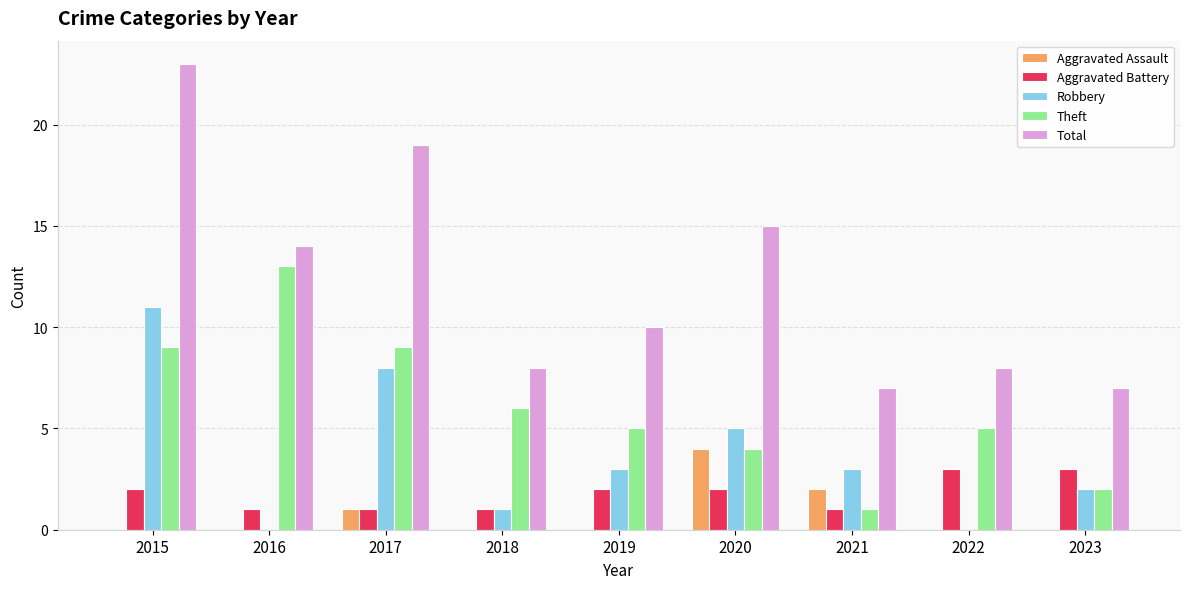

Does the chart contain stacked bars?

No